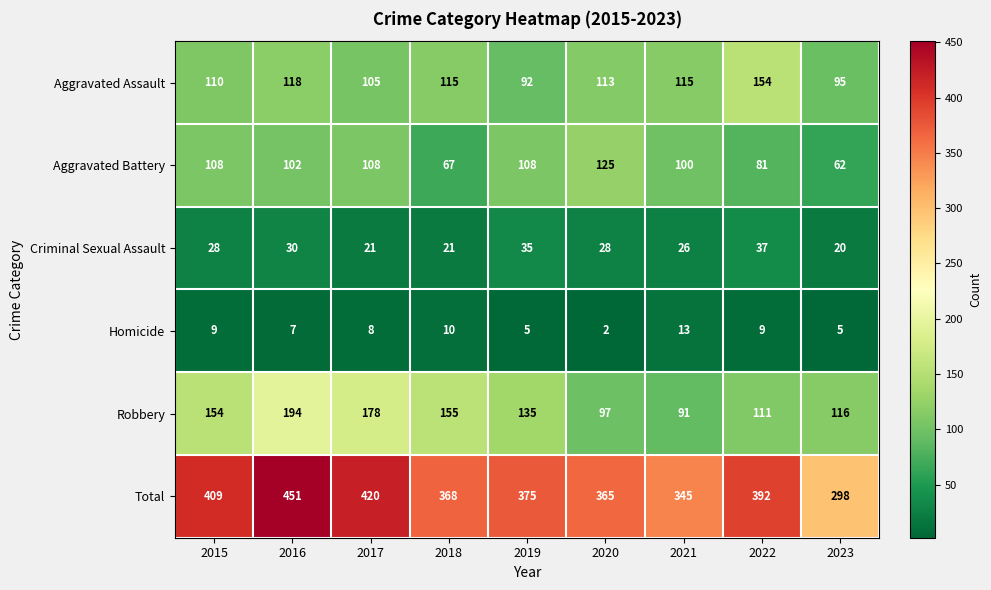

What is the sum of all Total values?

3423